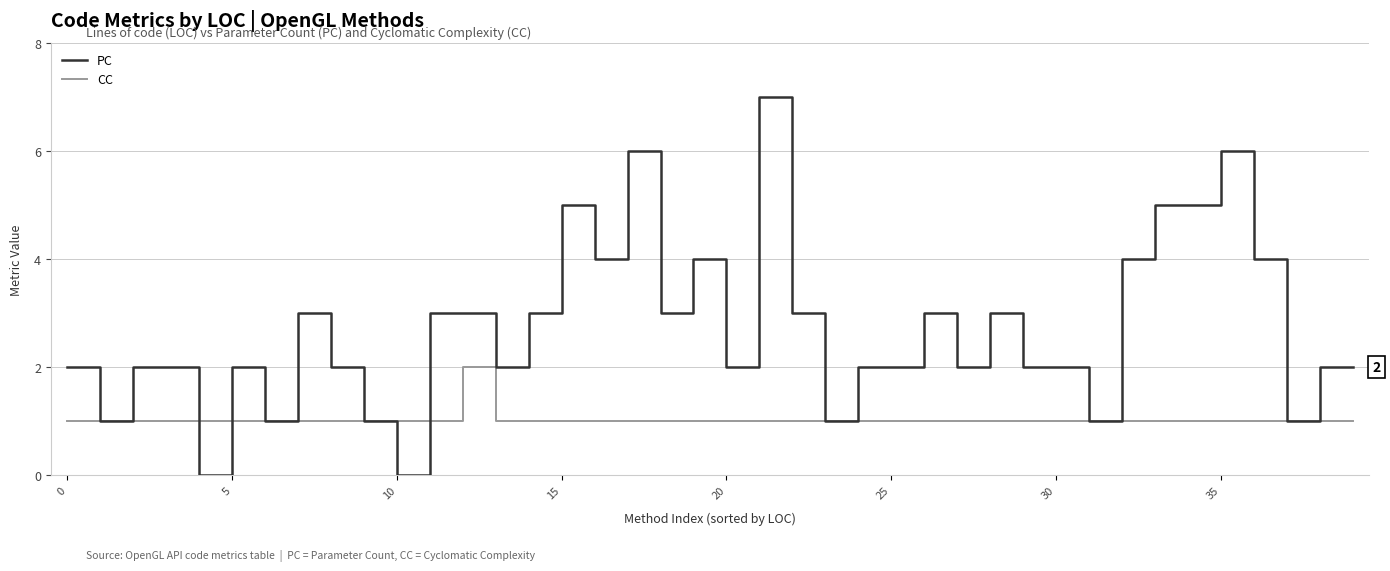

Which series has the largest total across all categories?

PC